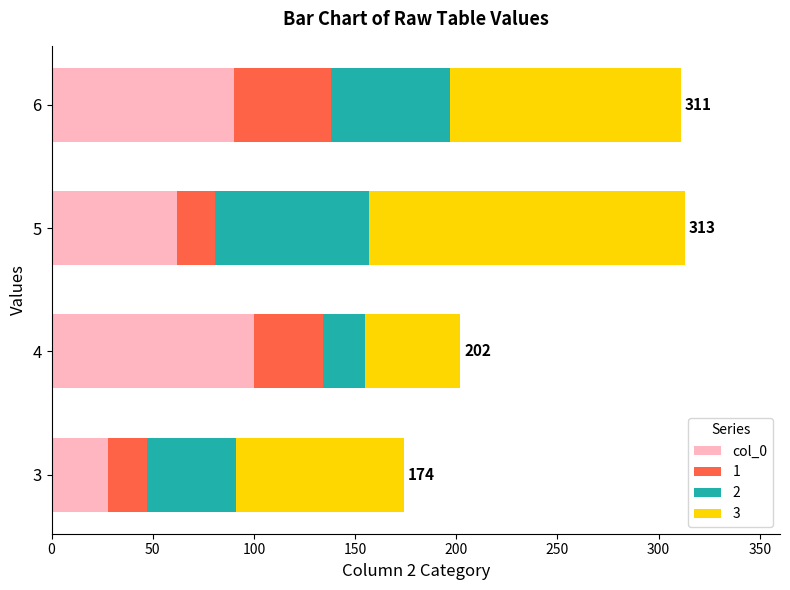

What is the total value across all series at 4?

202